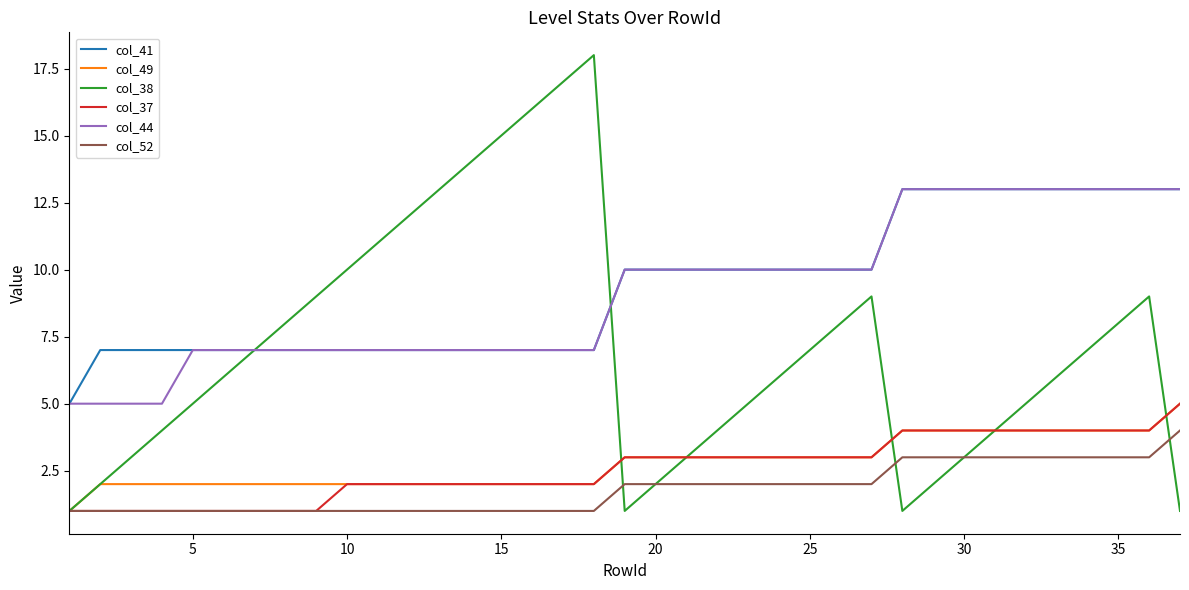

Reading left to right, list all the values displayed in this chart.

col_41: 5	7	7	7	7	7	7	7	7	7	7	7	7	7	7	7	7	7	10	10	10	10	10	10	10	10	10	13	13	13	13	13	13	13	13	13	13
col_49: 1	2	2	2	2	2	2	2	2	2	2	2	2	2	2	2	2	2	3	3	3	3	3	3	3	3	3	4	4	4	4	4	4	4	4	4	5
col_38: 1	2	3	4	5	6	7	8	9	10	11	12	13	14	15	16	17	18	1	2	3	4	5	6	7	8	9	1	2	3	4	5	6	7	8	9	1
col_37: 1	1	1	1	1	1	1	1	1	2	2	2	2	2	2	2	2	2	3	3	3	3	3	3	3	3	3	4	4	4	4	4	4	4	4	4	5
col_44: 5	5	5	5	7	7	7	7	7	7	7	7	7	7	7	7	7	7	10	10	10	10	10	10	10	10	10	13	13	13	13	13	13	13	13	13	13
col_52: 1	1	1	1	1	1	1	1	1	1	1	1	1	1	1	1	1	1	2	2	2	2	2	2	2	2	2	3	3	3	3	3	3	3	3	3	4